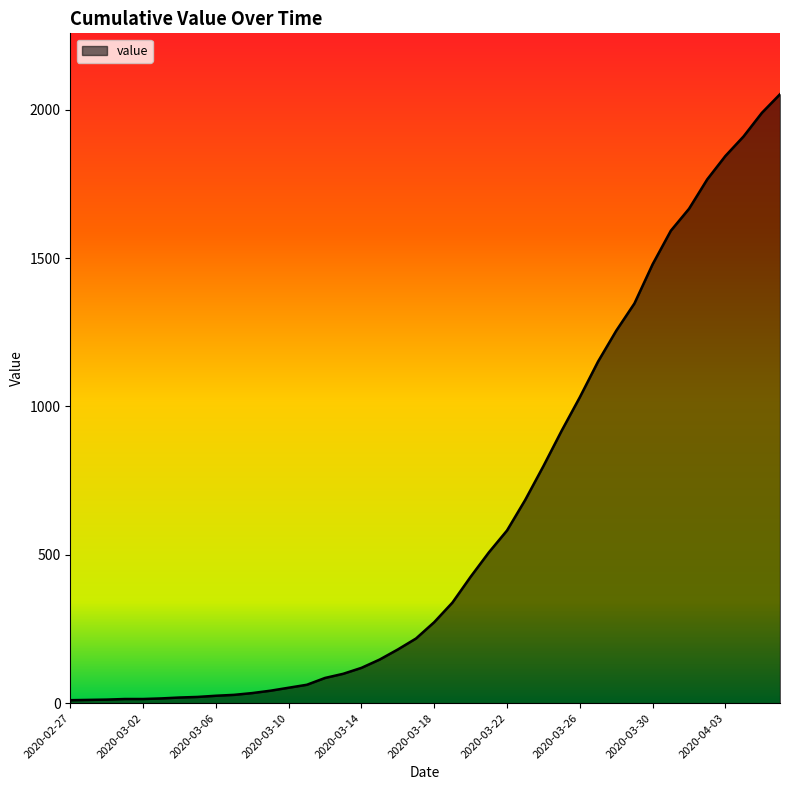

What is the greatest value displayed?

2052